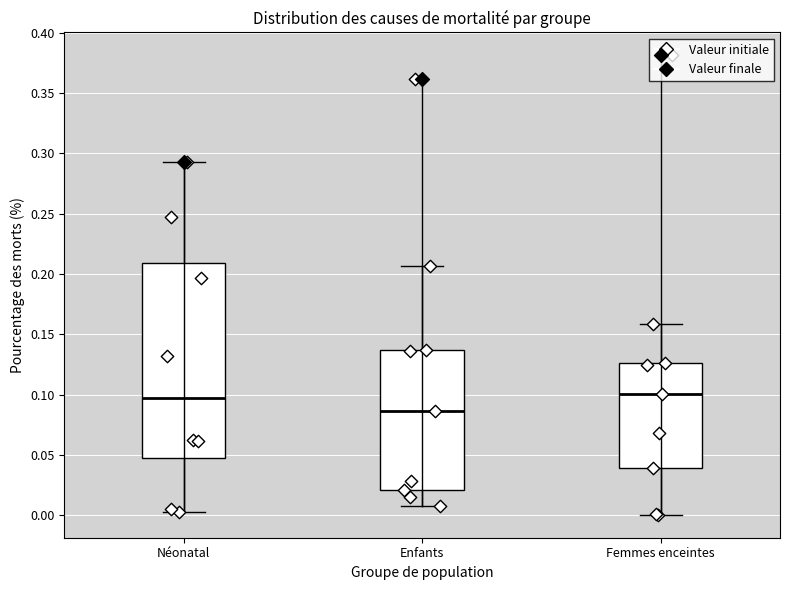

Which box is the tallest, from its lower edge to its upper edge?

Néonatal